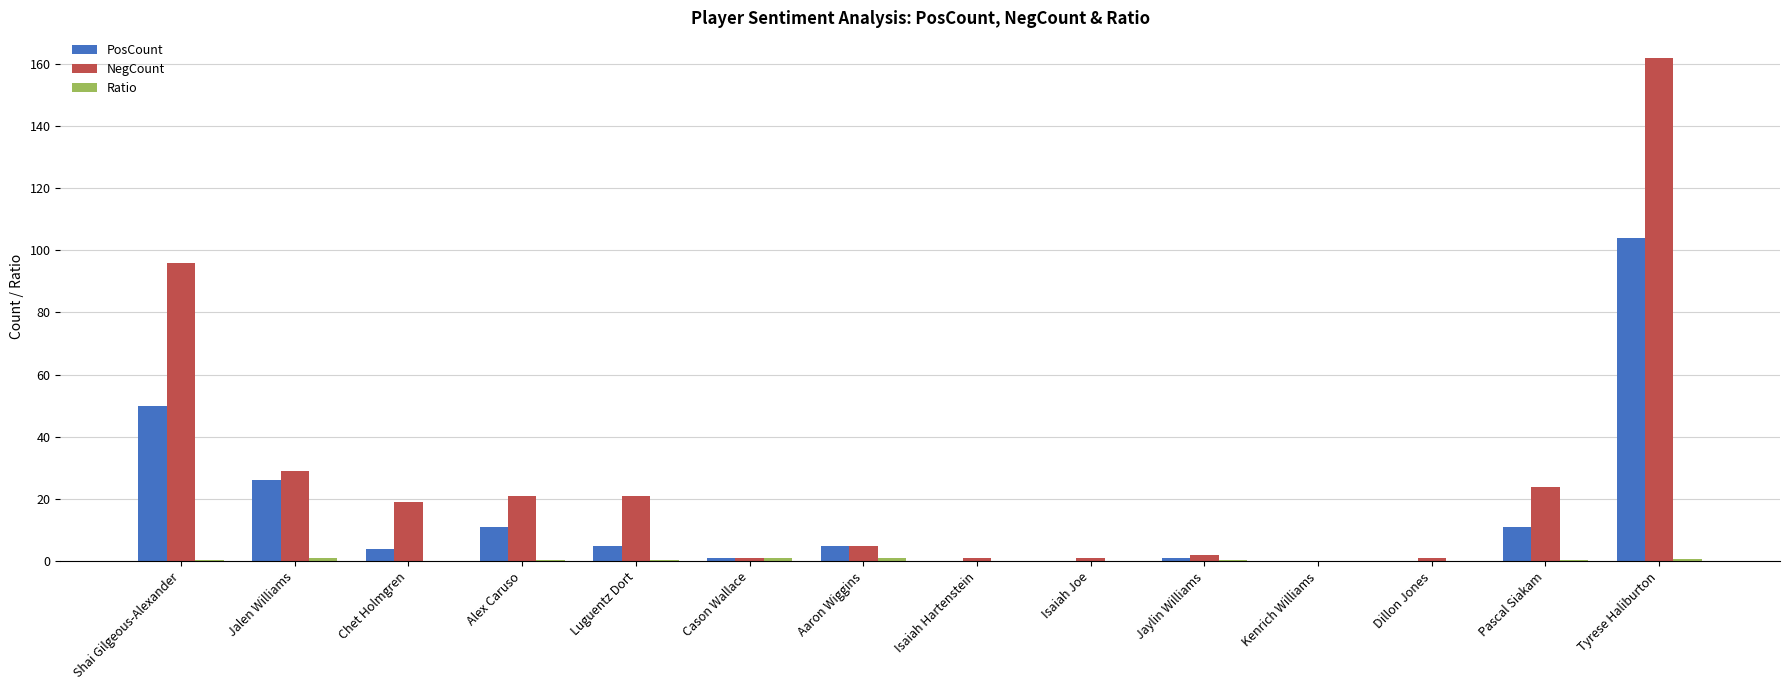

How many positive values does the NegCount series have?

13